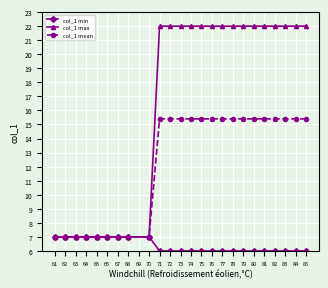

Is it true that col_1 max equals 22.0 at 72?

True